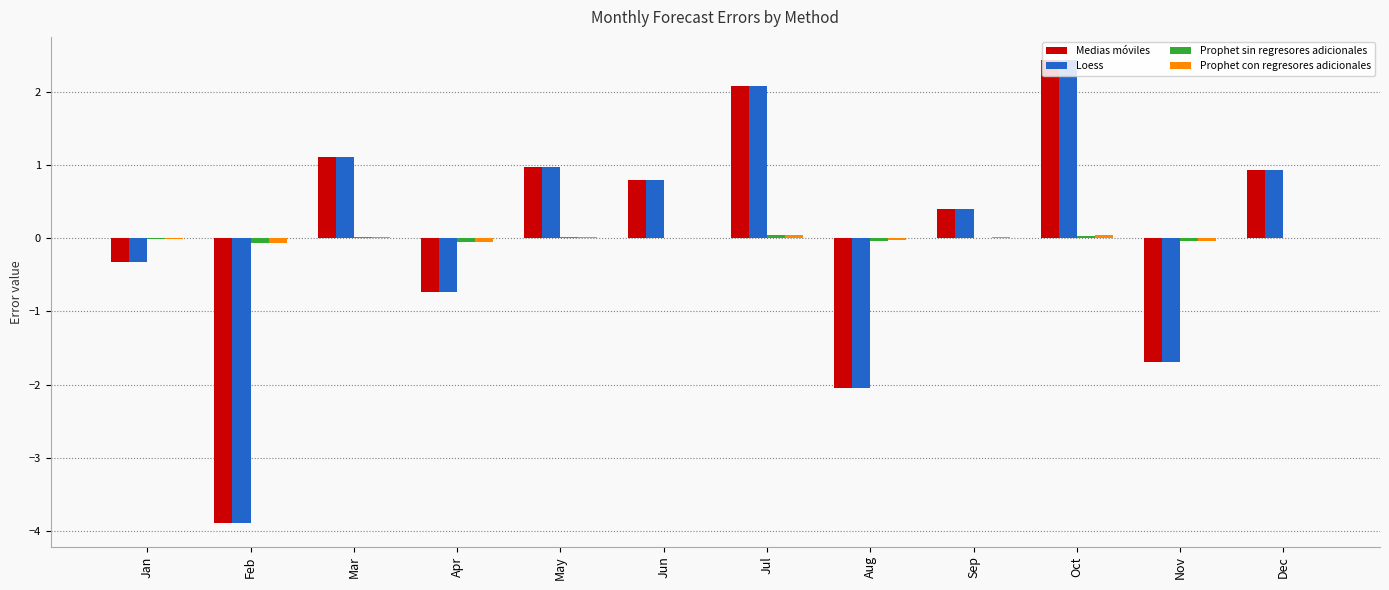

The value of Medias móviles at Aug is -1.2. True or false?

False